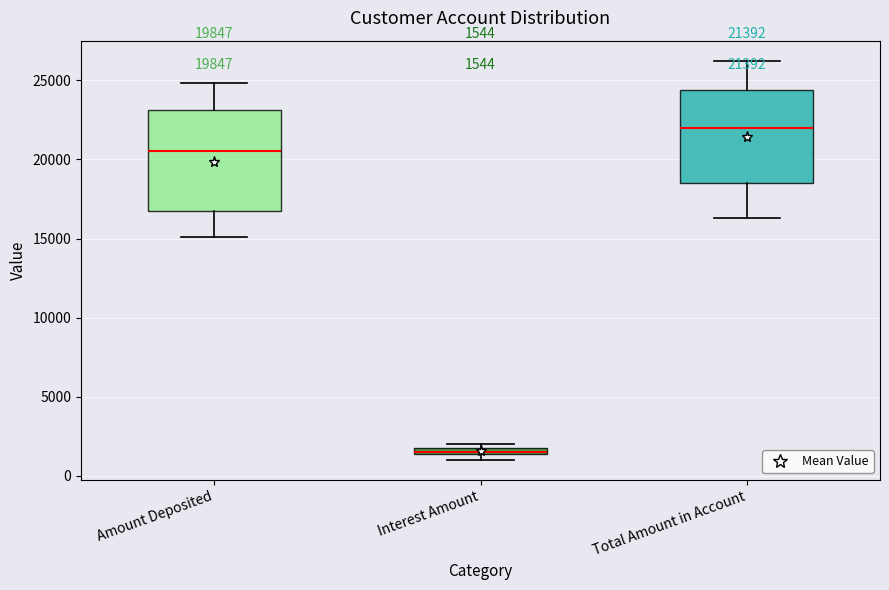

Which box's median line is the highest?

Total Amount in Account